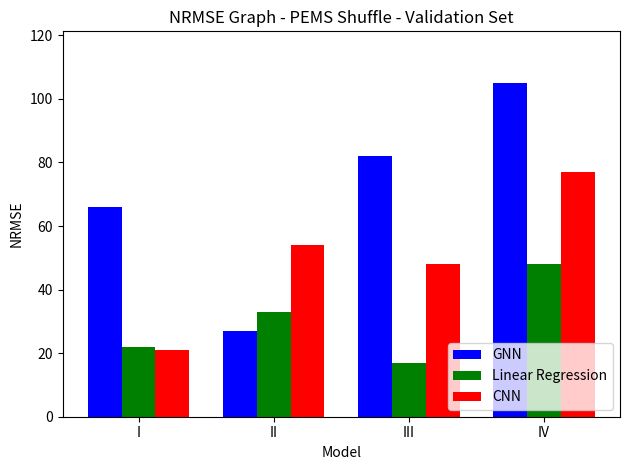

Reading left to right, list all the values displayed in this chart.

GNN: 66	27	82	105
Linear Regression: 22	33	17	48
CNN: 21	54	48	77